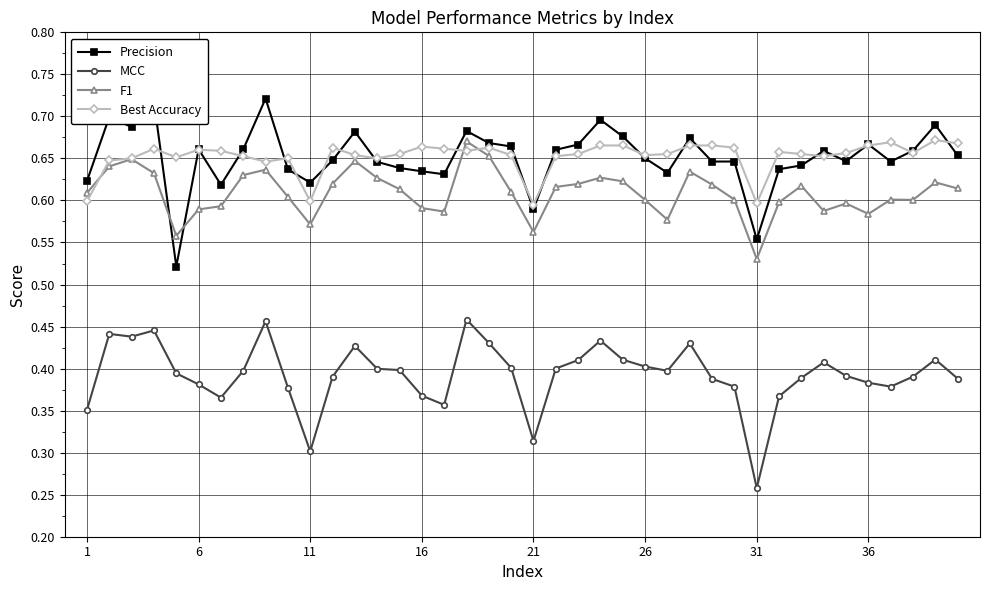

Count the MCC values in the range 0 to 1.

40